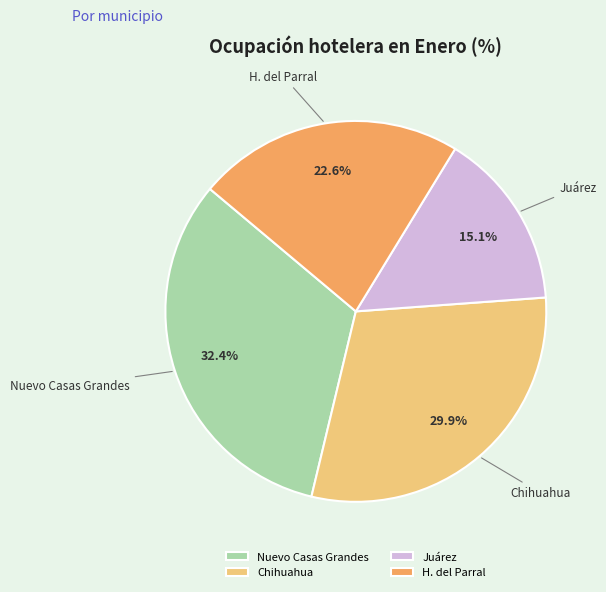

What is the total percentage of Juárez and H. del Parral?

37.7%